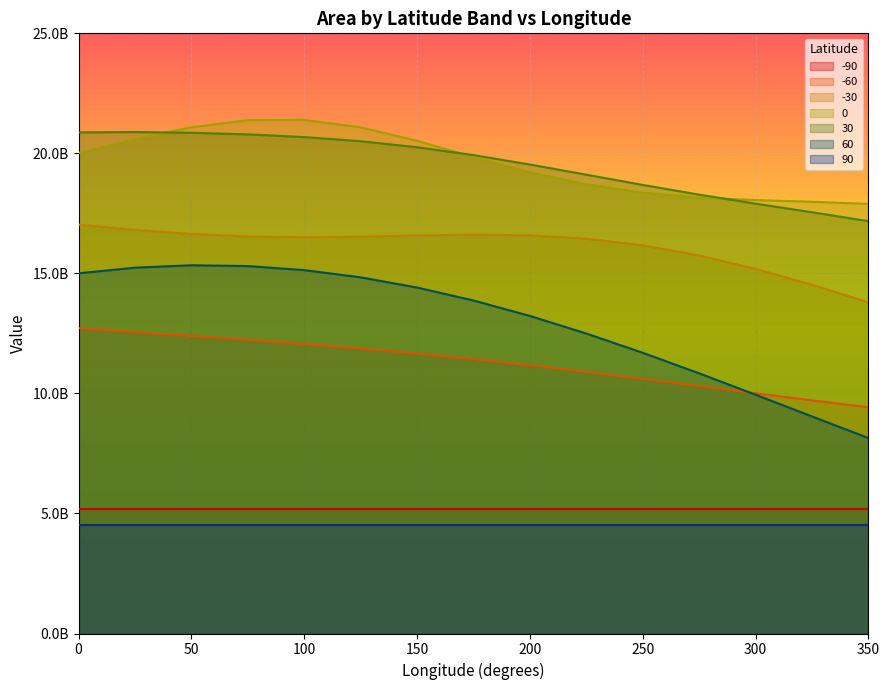

How many data points in -30 are above 16531000000?

7